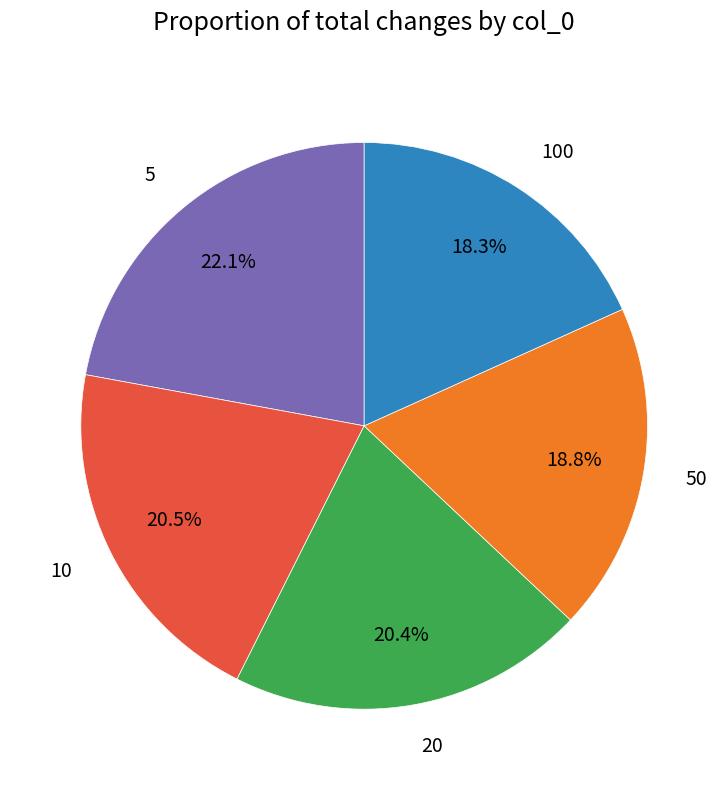

Does 10 represent more than half of the total?

No